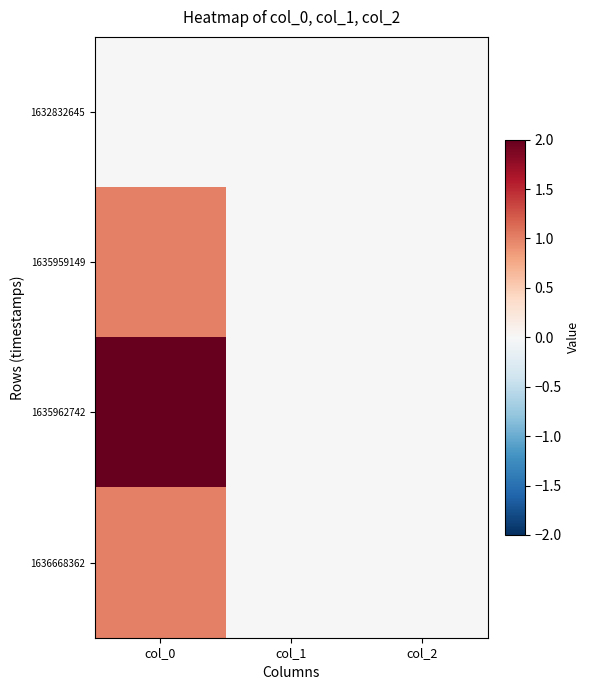

Reading left to right, extract all data points from this chart.

1632832645: col_0=0	col_1=0	col_2=0
1635959149: col_0=1	col_1=0	col_2=0
1635962742: col_0=2	col_1=0	col_2=0
1636668362: col_0=1	col_1=0	col_2=0